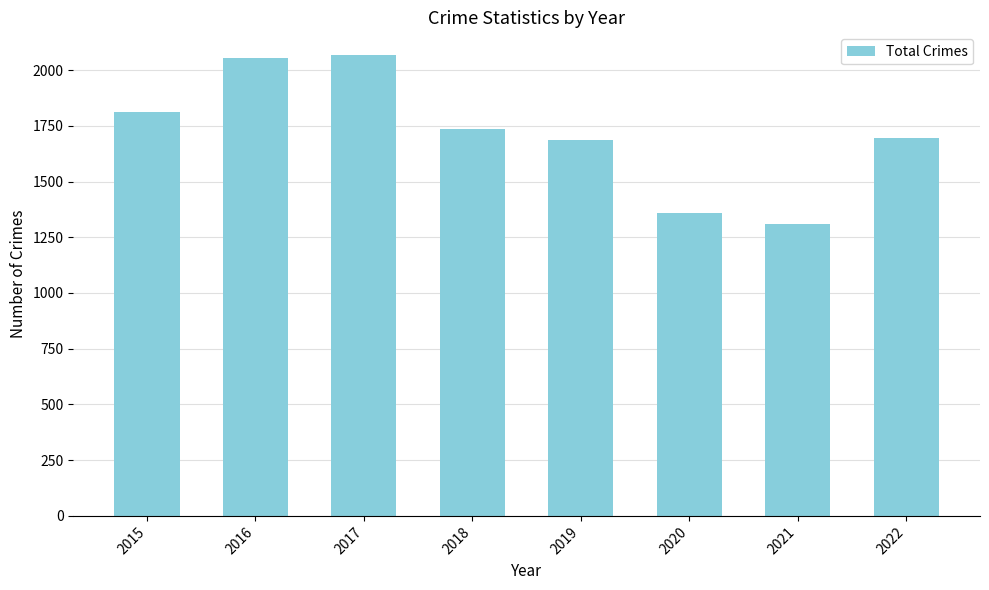

Reading right to left, list all the values displayed in this chart.

2022=1696	2021=1311	2020=1357	2019=1687	2018=1736	2017=2066	2016=2053	2015=1811